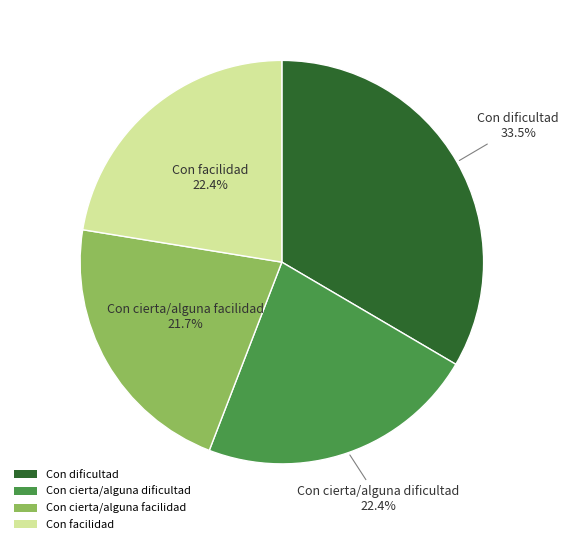

True or false: Con facilidad accounts for 22% of the total.

True